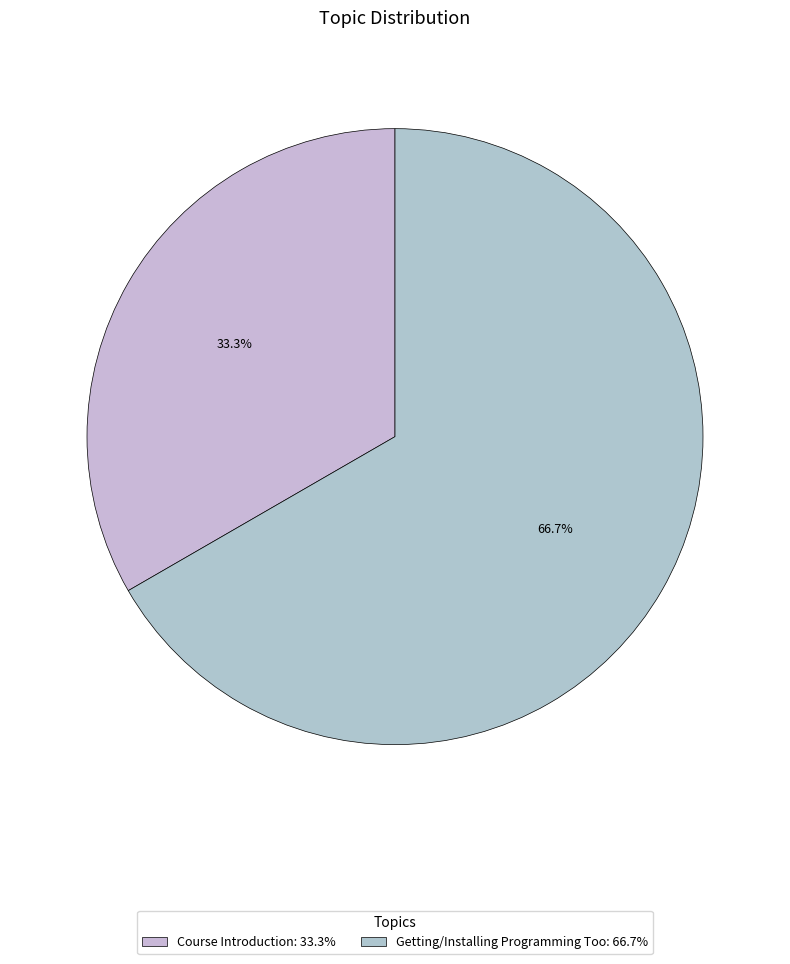

How many slices are in this pie chart?

2